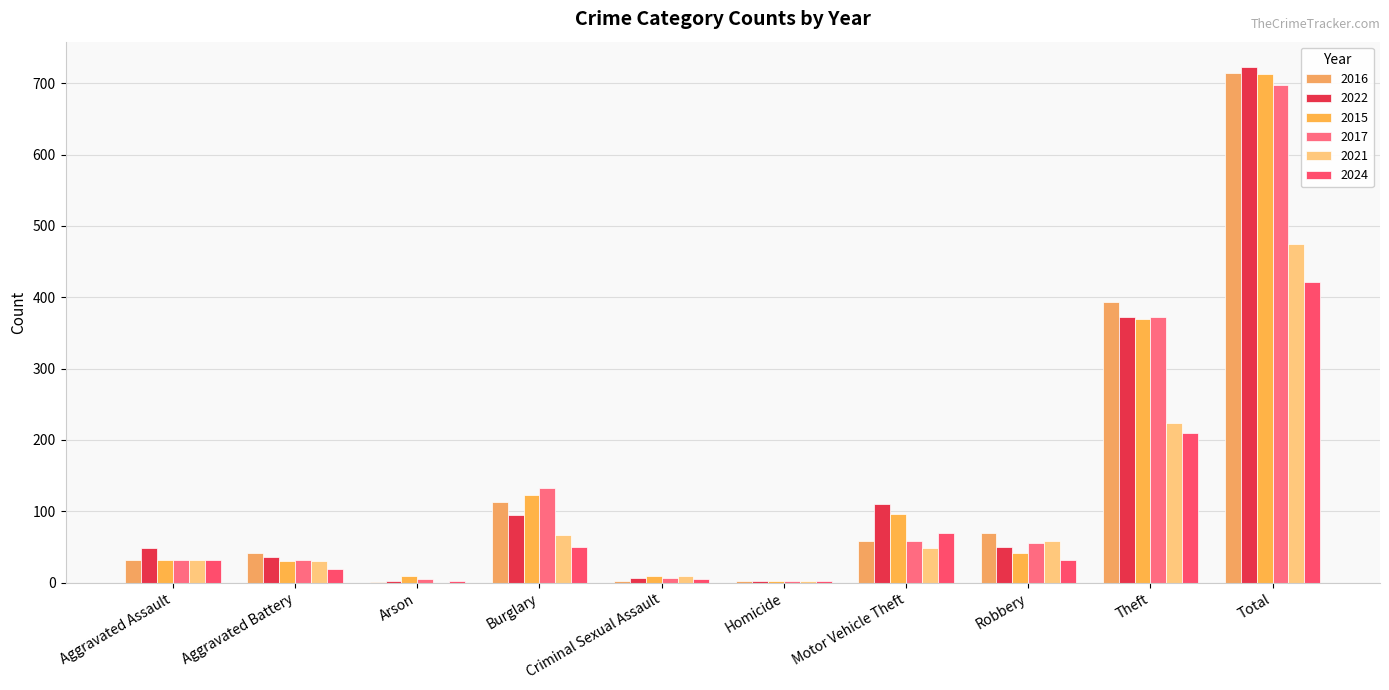

Are the bars grouped side by side (vs. stacked)?

Yes